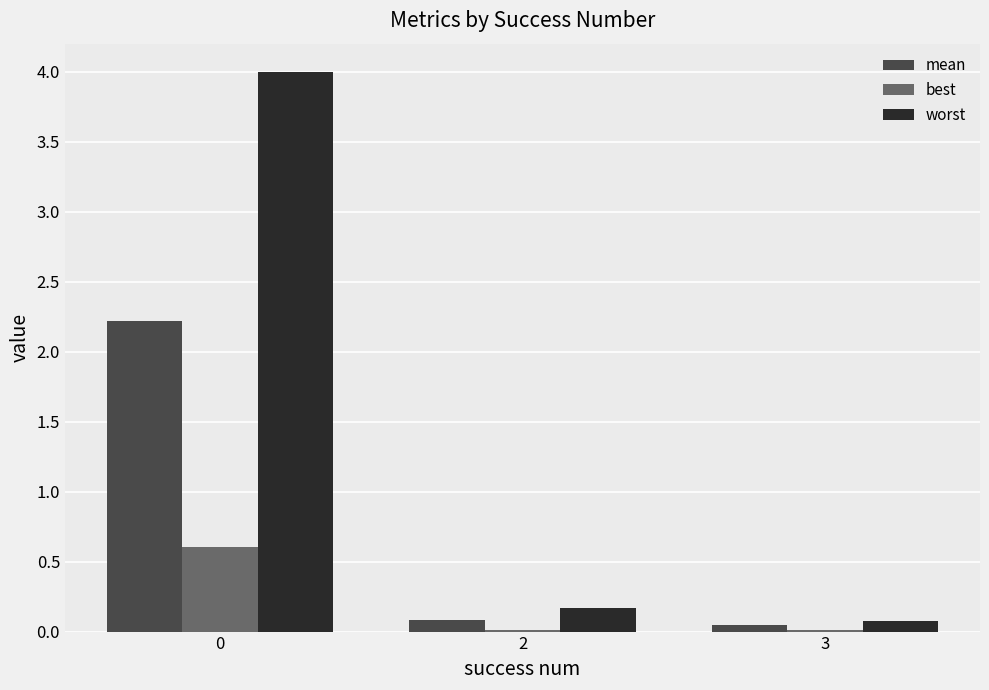

The value of mean at 0 is 3.2. True or false?

False